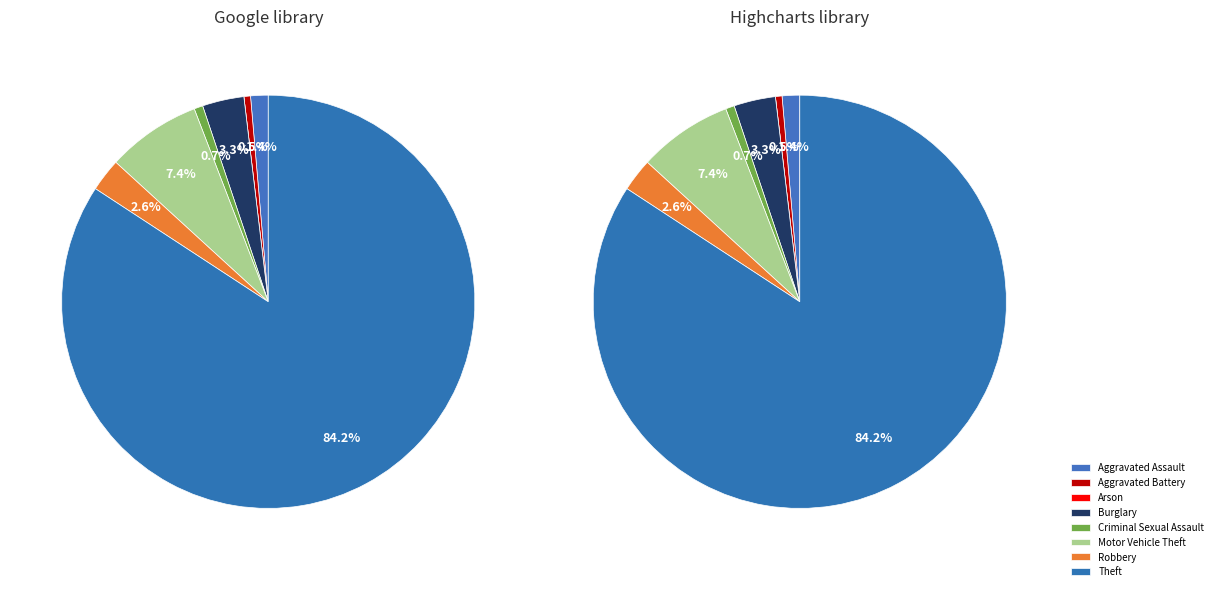

Is it true that Aggravated Assault is 1% of the pie?

True